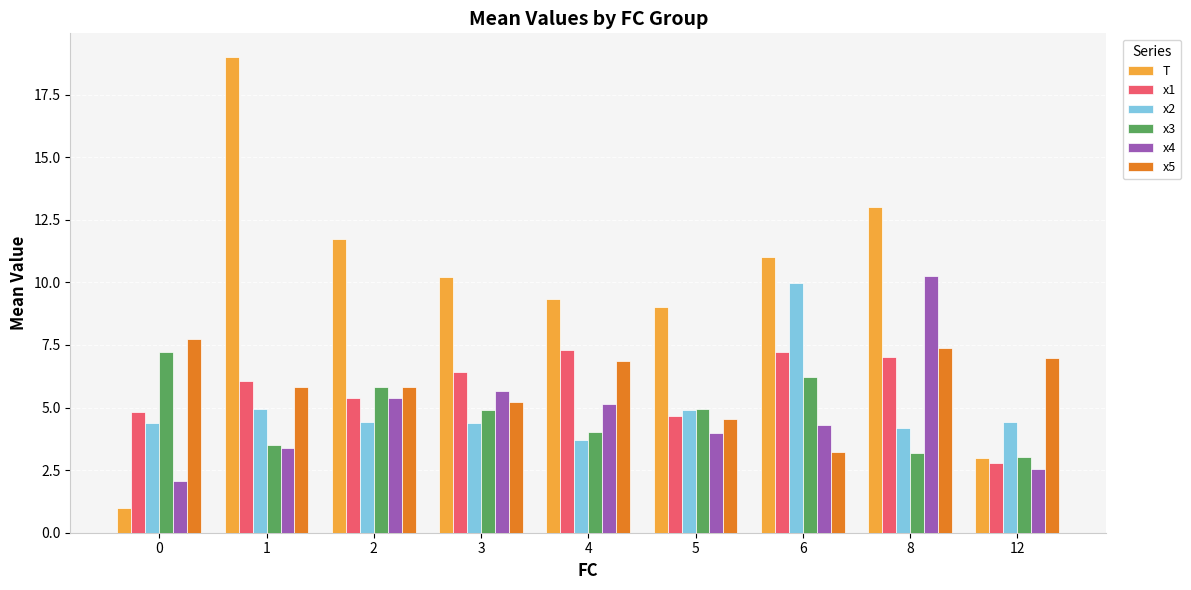

How many bars are there in total?

54